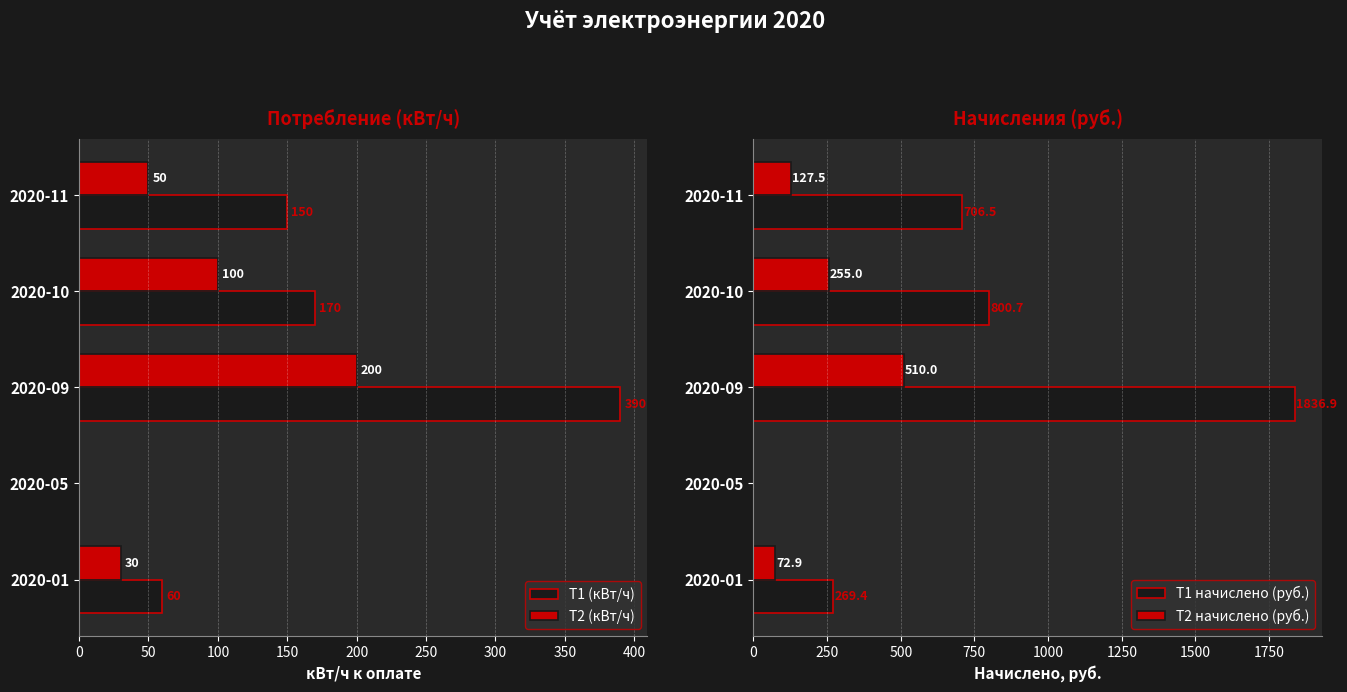

Does the chart contain stacked bars?

No